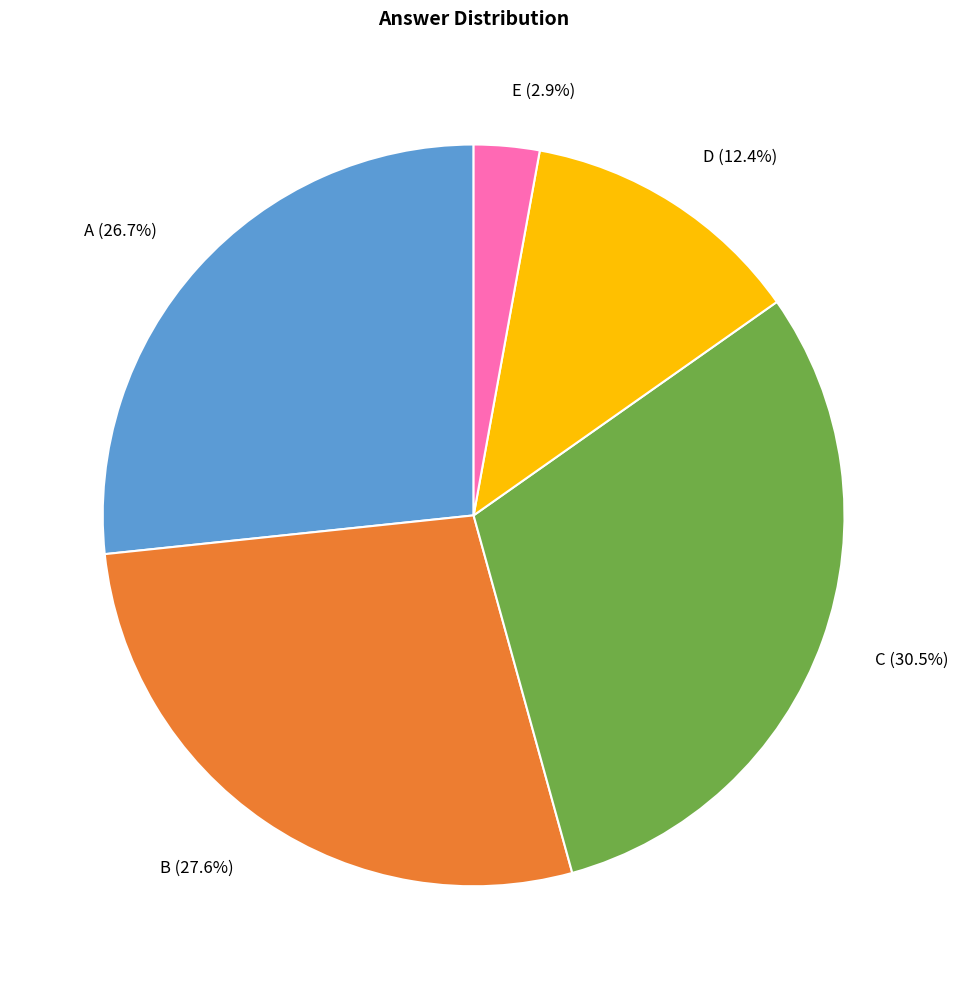

Is there any slice that represents more than half of the pie?

No